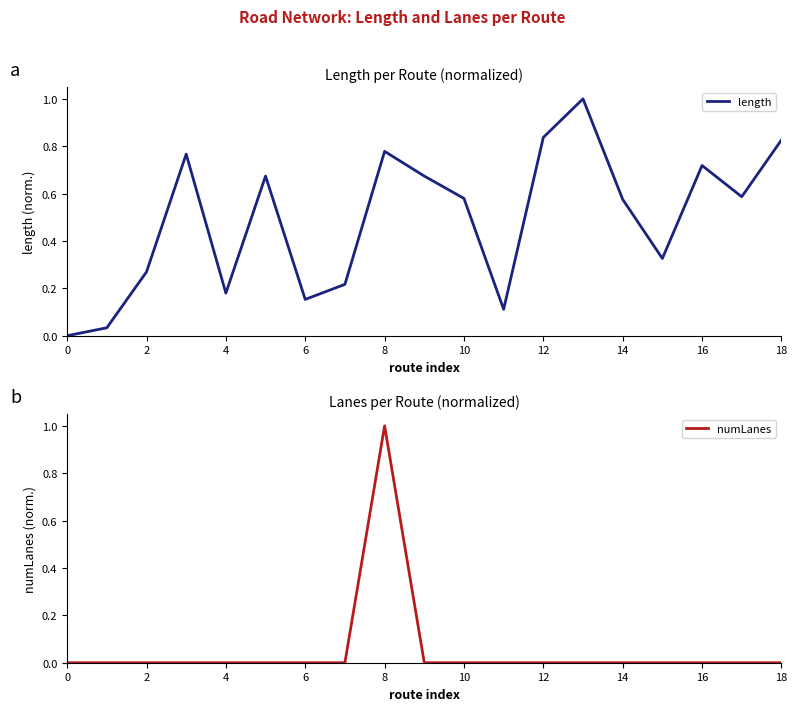

How many lines are shown in the chart?

2